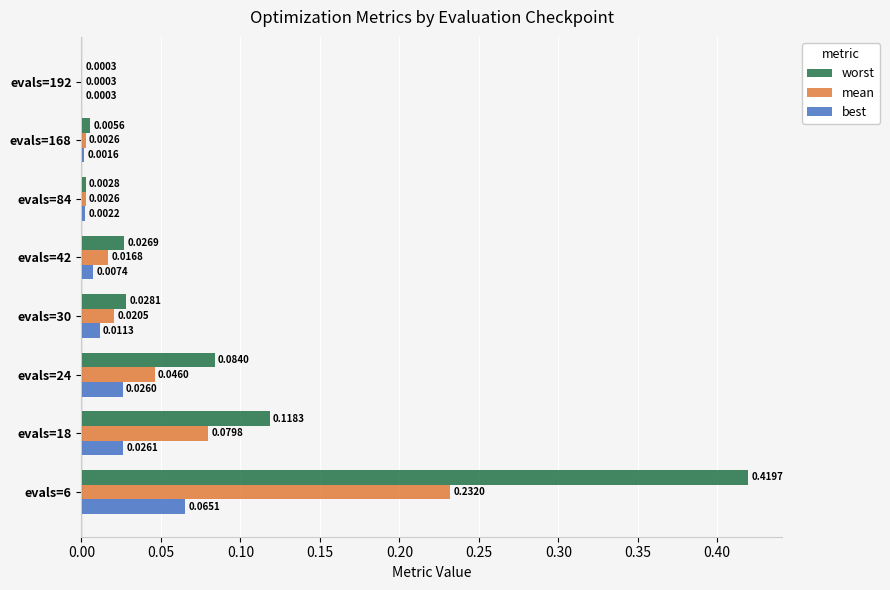

Between evals=24 and evals=192, which series saw the biggest shift?

worst